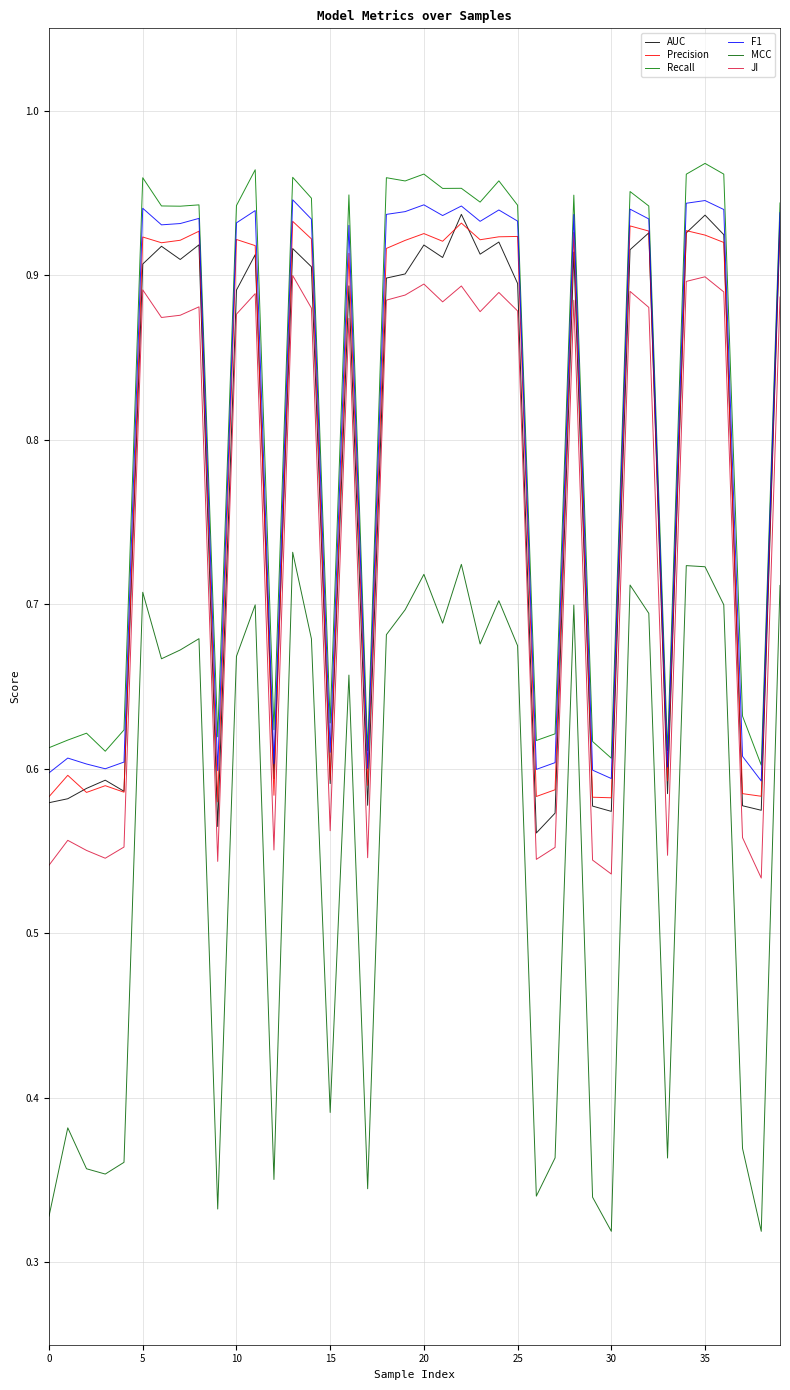

Does the chart display data point markers on the line(s)?

No